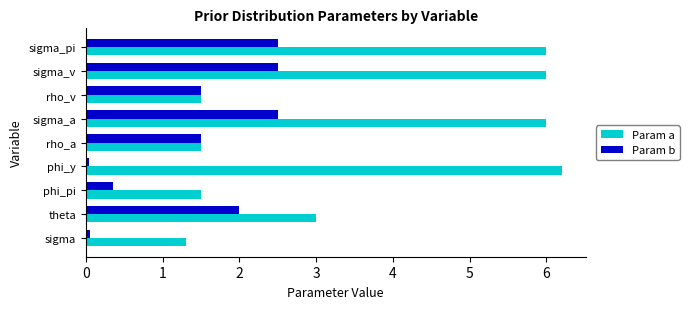

What is the difference between the maximum and minimum values in the Param a series?

4.9